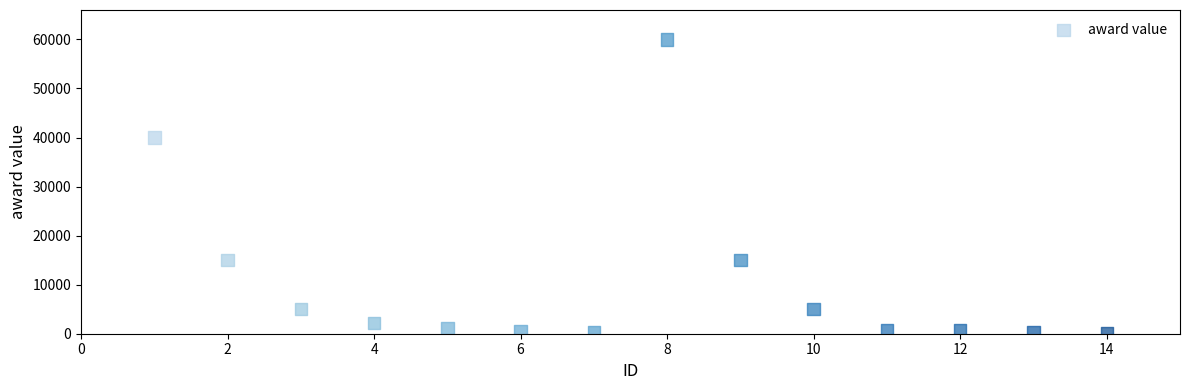

What Y value in the scatter plot is closest to 30100?

40000